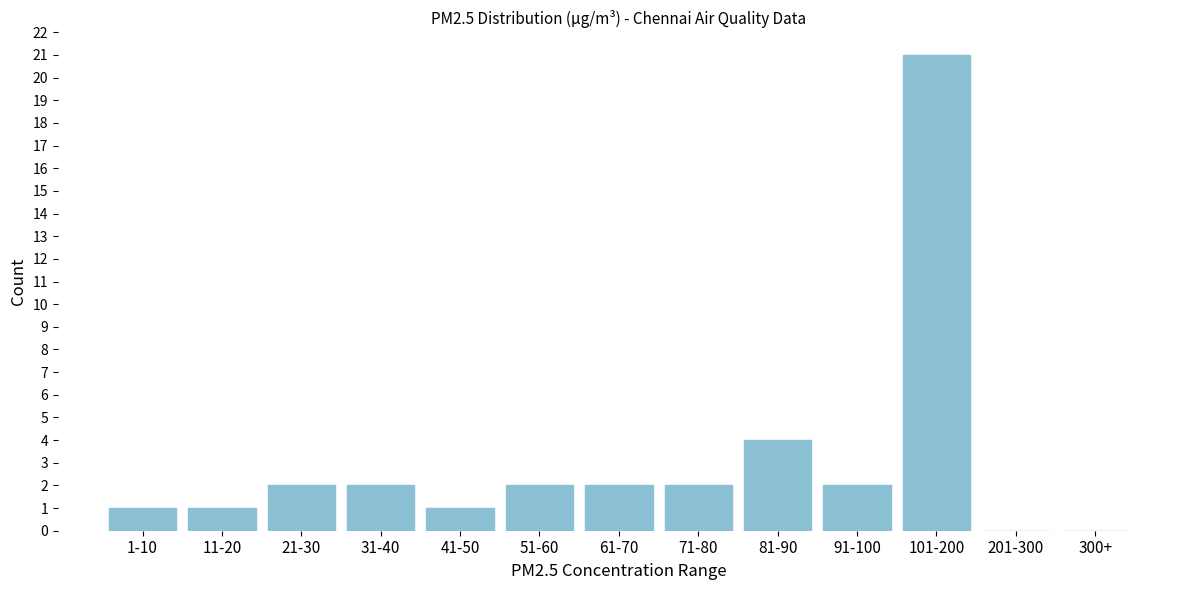

Reading left to right, extract all data points from this chart.

1-10=1	11-20=1	21-30=2	31-40=2	41-50=1	51-60=2	61-70=2	71-80=2	81-90=4	91-100=2	101-200=21	201-300=0	300+=0